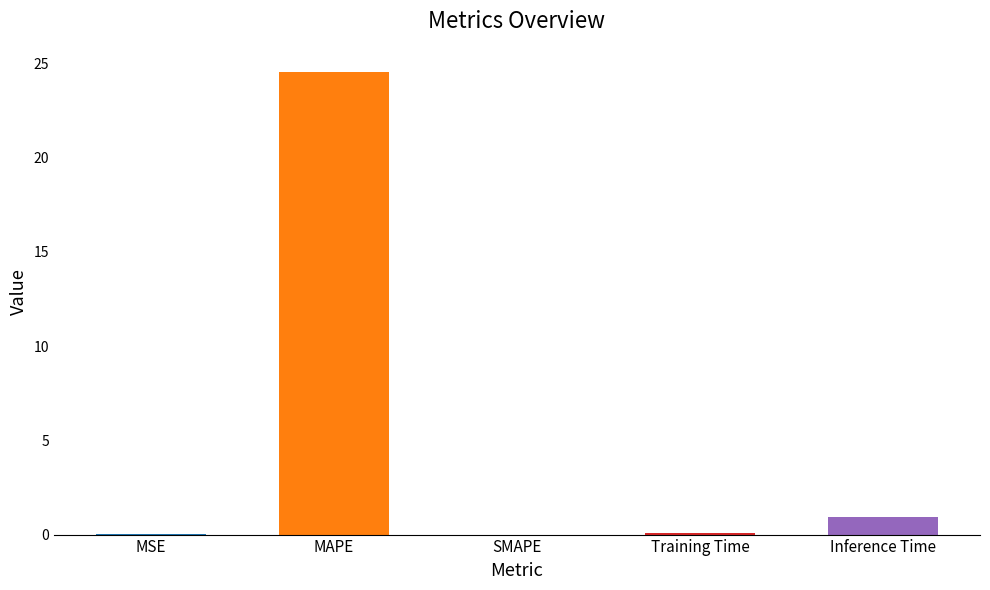

At which label is the value closest to 12?

Inference Time